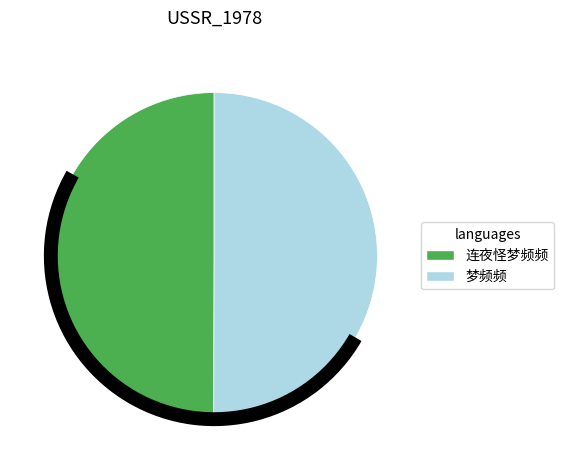

Is the sum of 梦频频 and 连夜怪梦频频 greater than half?

Yes